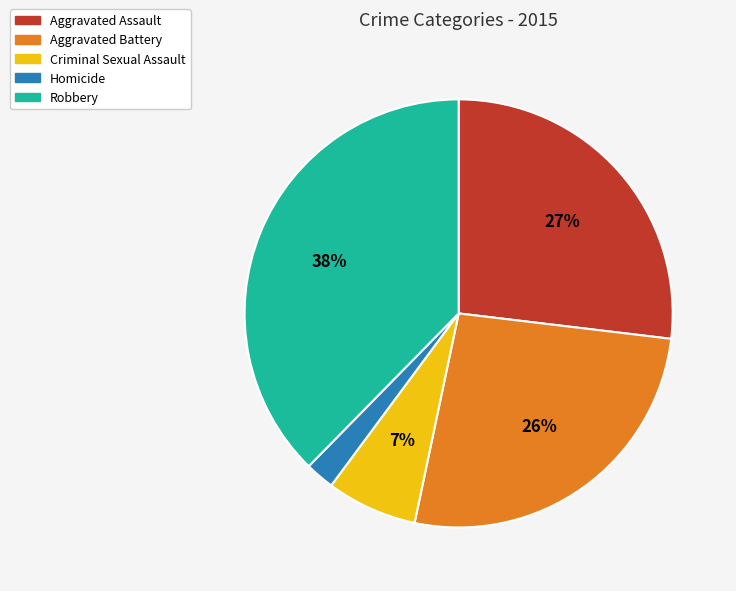

Count the number of slices in the pie.

5